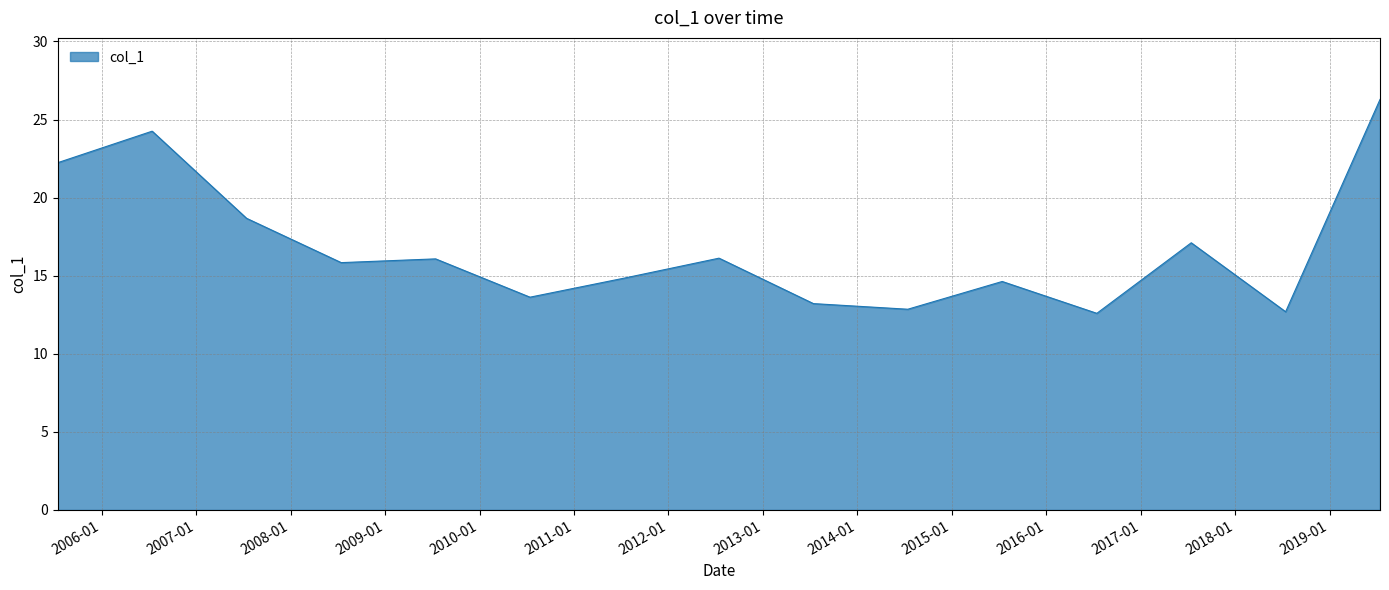

What is the greatest value displayed?

26.3